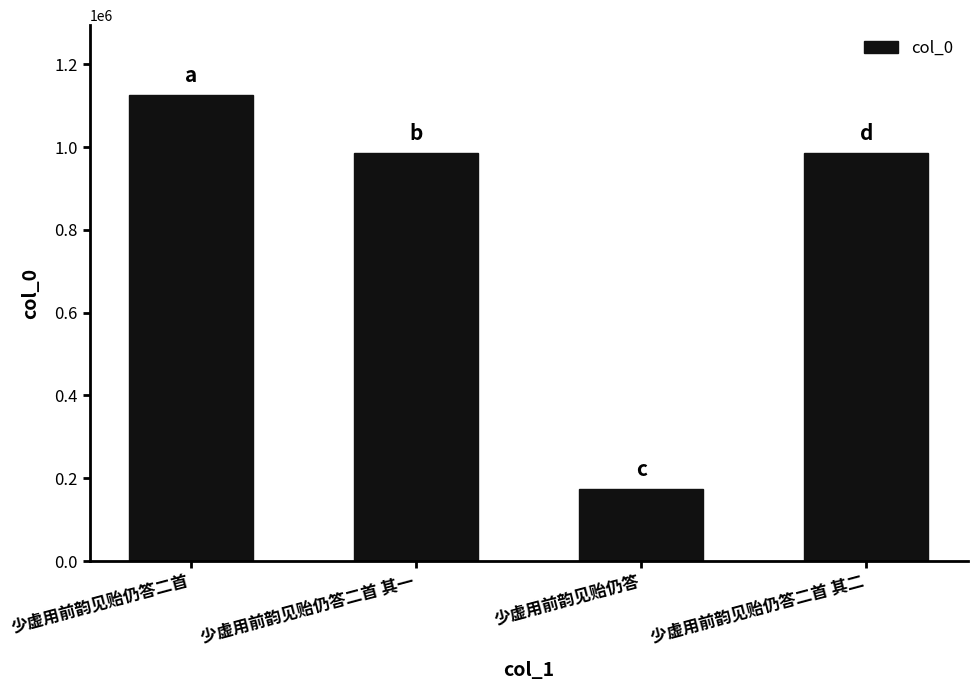

At which category does the chart reach its peak across all series?

少虚用前韵见贻仍答二首